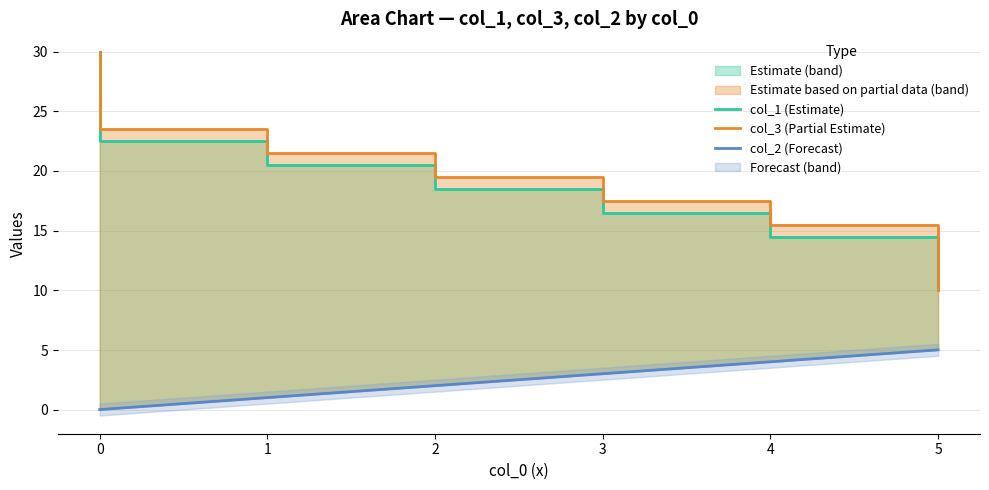

What are all the series names shown in the legend?

col_1 (Estimate), col_3 (Partial Estimate), col_2 (Forecast)